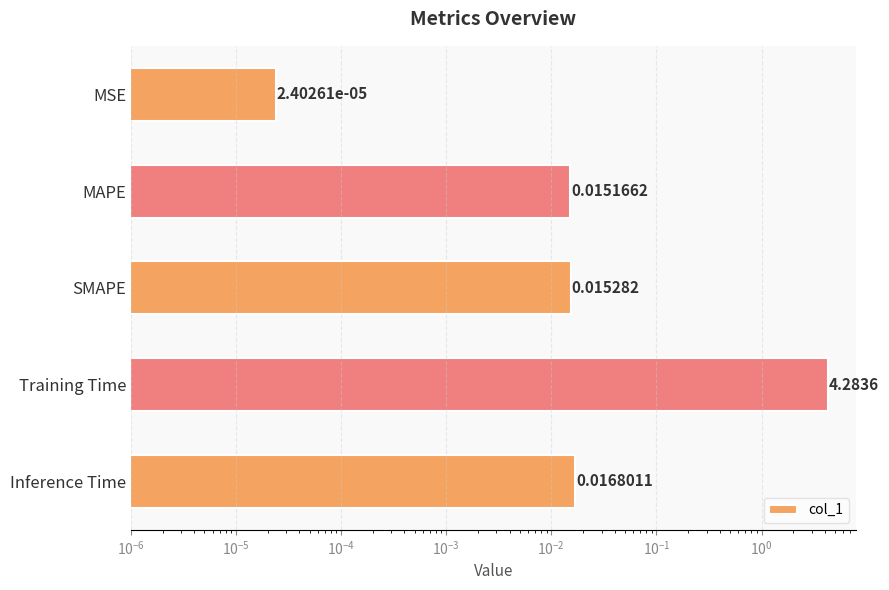

Count the number of data series in this chart.

1